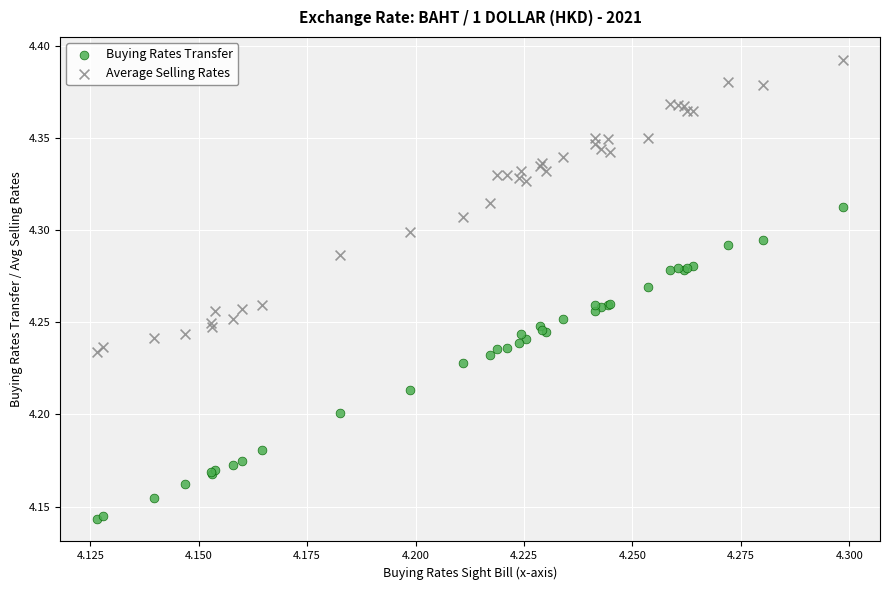

Which series reaches the maximum Y coordinate?

Average Selling Rates